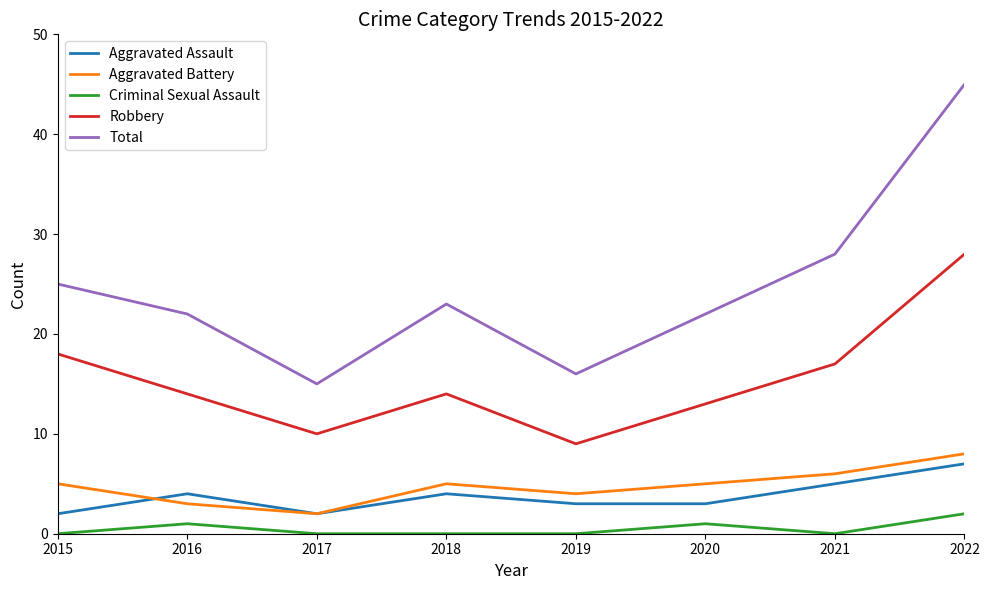

Which series changed the most between 2016 and 2021?

Total